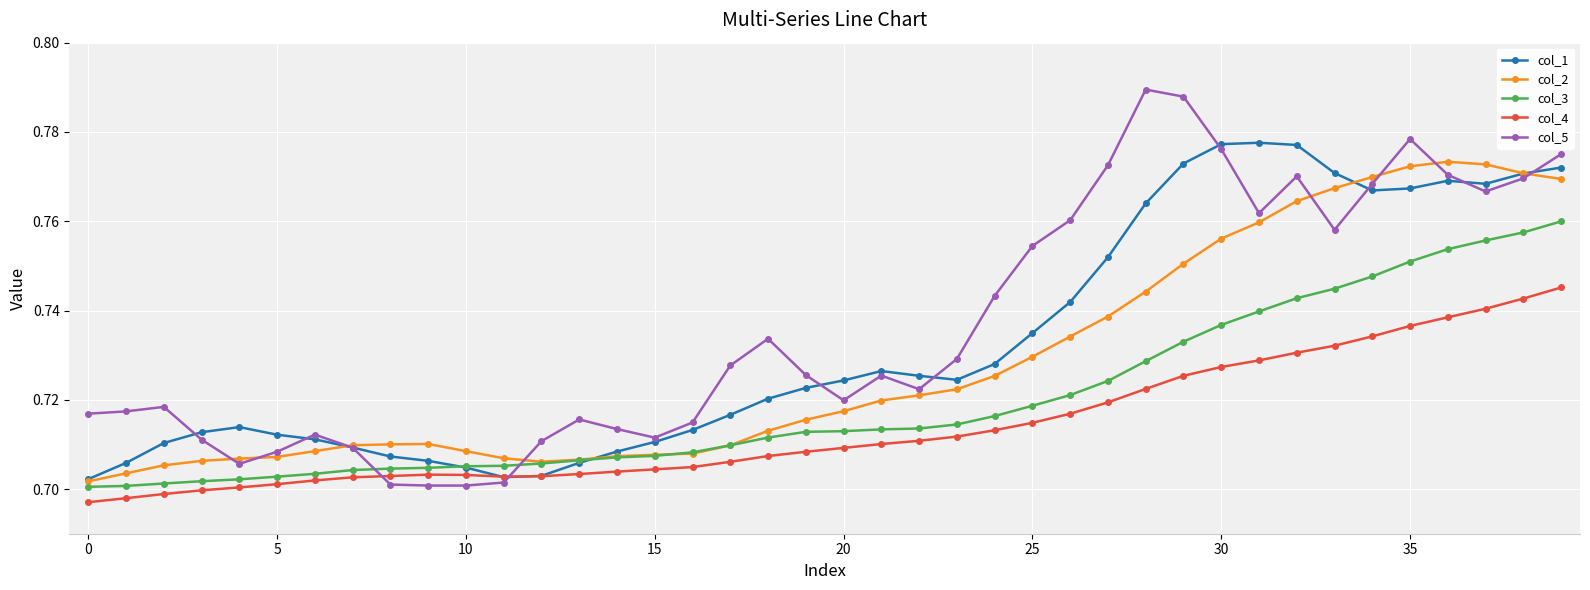

True or false: col_1 has more than 0 interior local peaks.

True